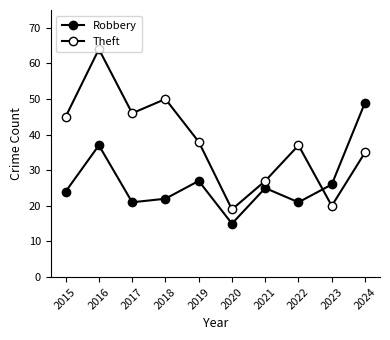

At which category is the sum across all series the highest?

2016